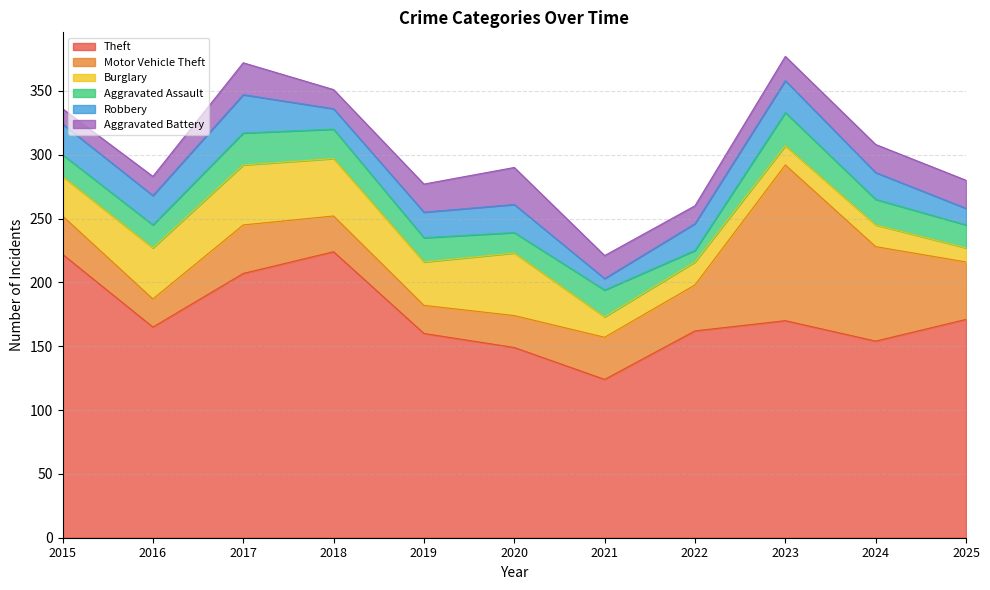

What value does the Theft series have at 2015, to the nearest 10?

220